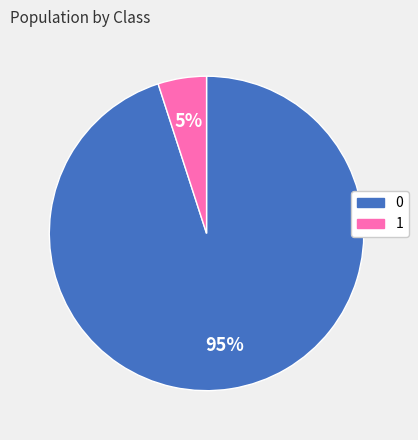

What percentage is the 1 slice, to the nearest percent?

5%